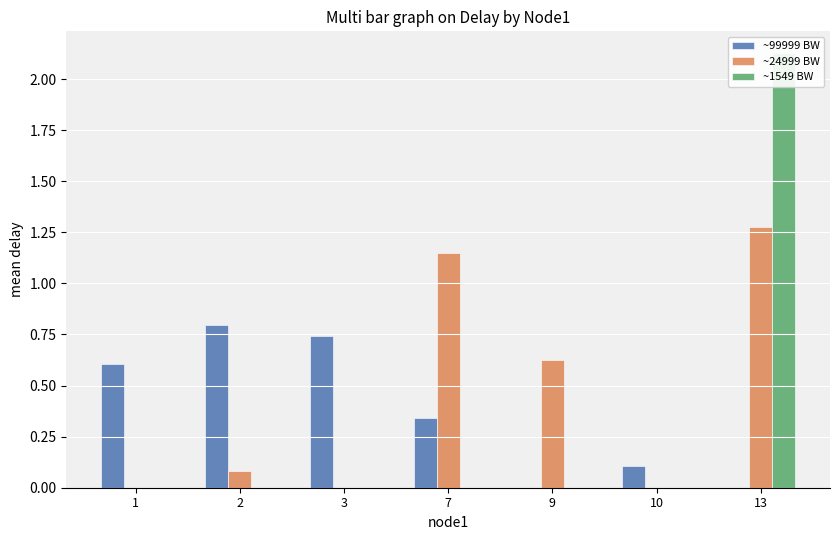

The value of ~99999 BW at 1 is 0.4. True or false?

False